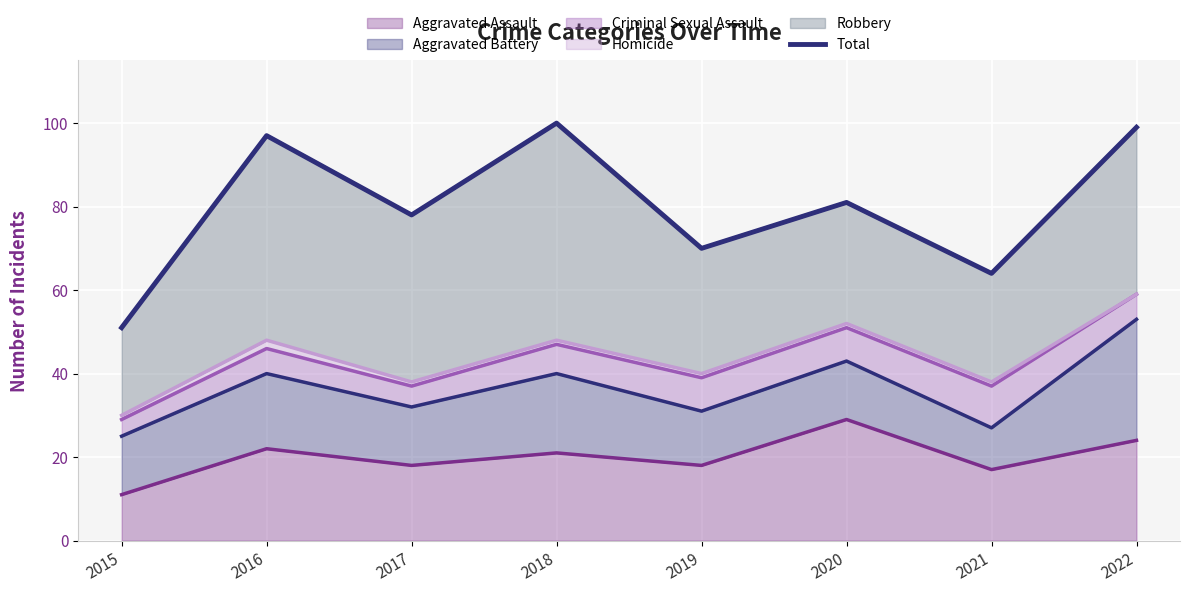

Where does the data first go above 81?

2016